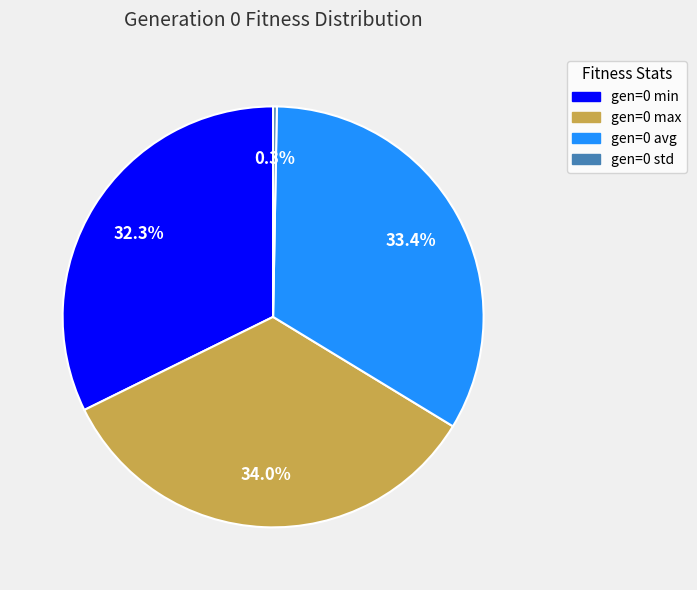

What is the largest slice in the pie chart?

gen=0 max